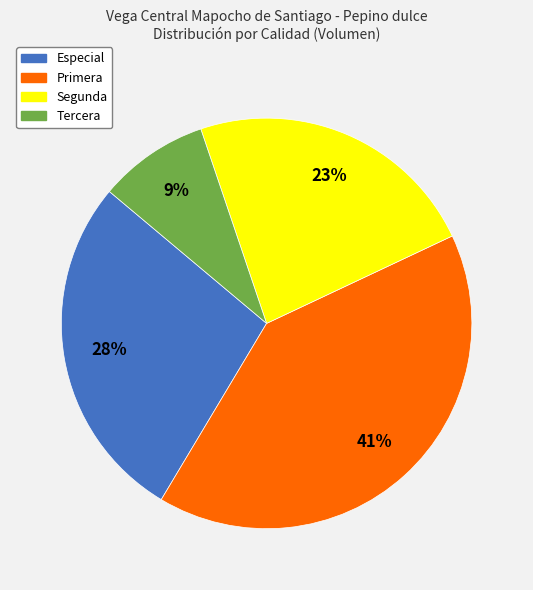

To the nearest percent, what is the combined percentage of Primera and Especial?

68%